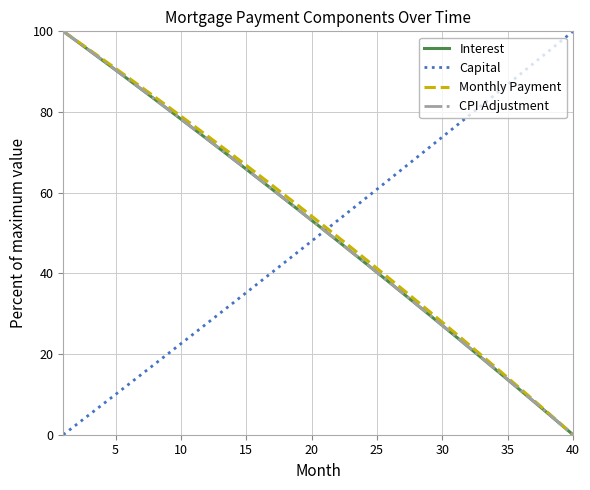

True or false: CPI Adjustment has more than 0 points higher than both neighbors.

False